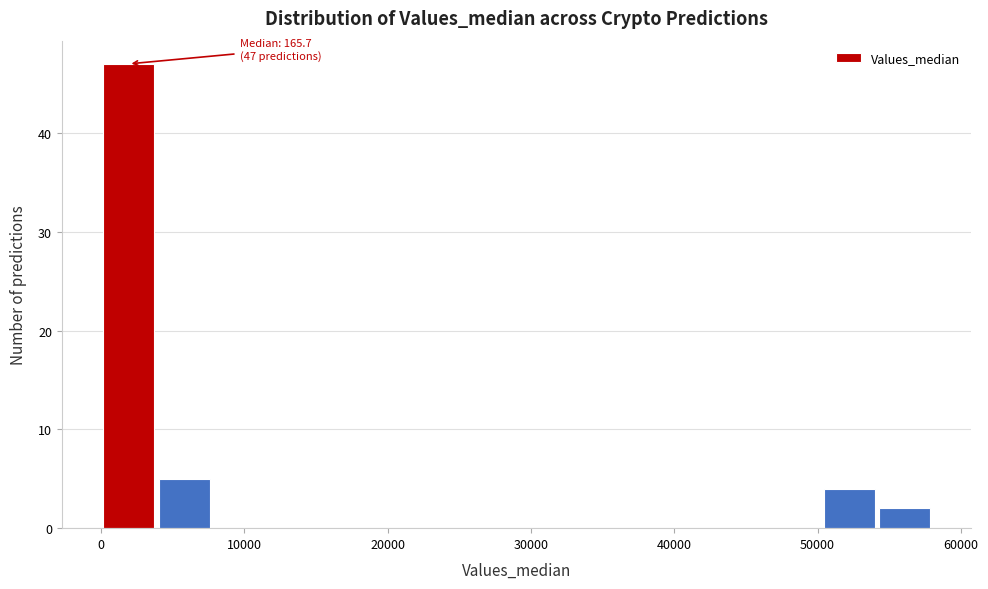

Around what value on the x-axis is the tallest bar? Give the approximate position of its centre, as read against the axis.

2000